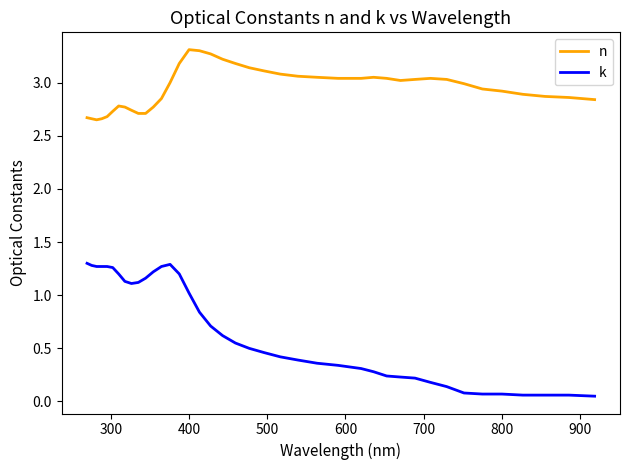

Rank the series by their average value, from lowest to highest.

k, n